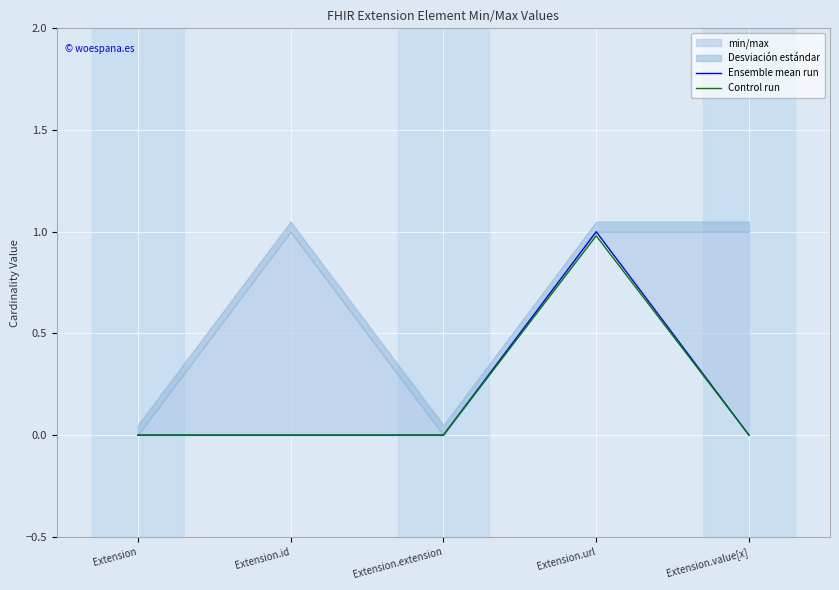

Between Extension.id and Extension.url, which is larger?

Extension.url